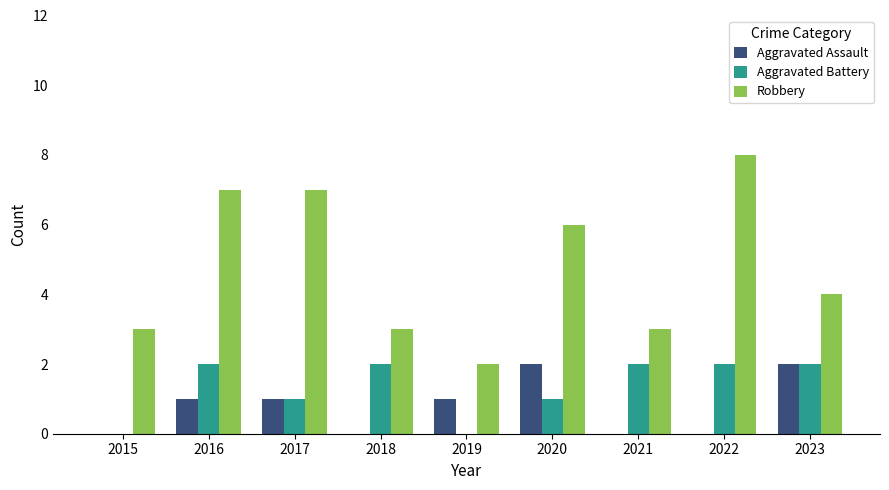

What is the maximum value for Aggravated Battery?

2